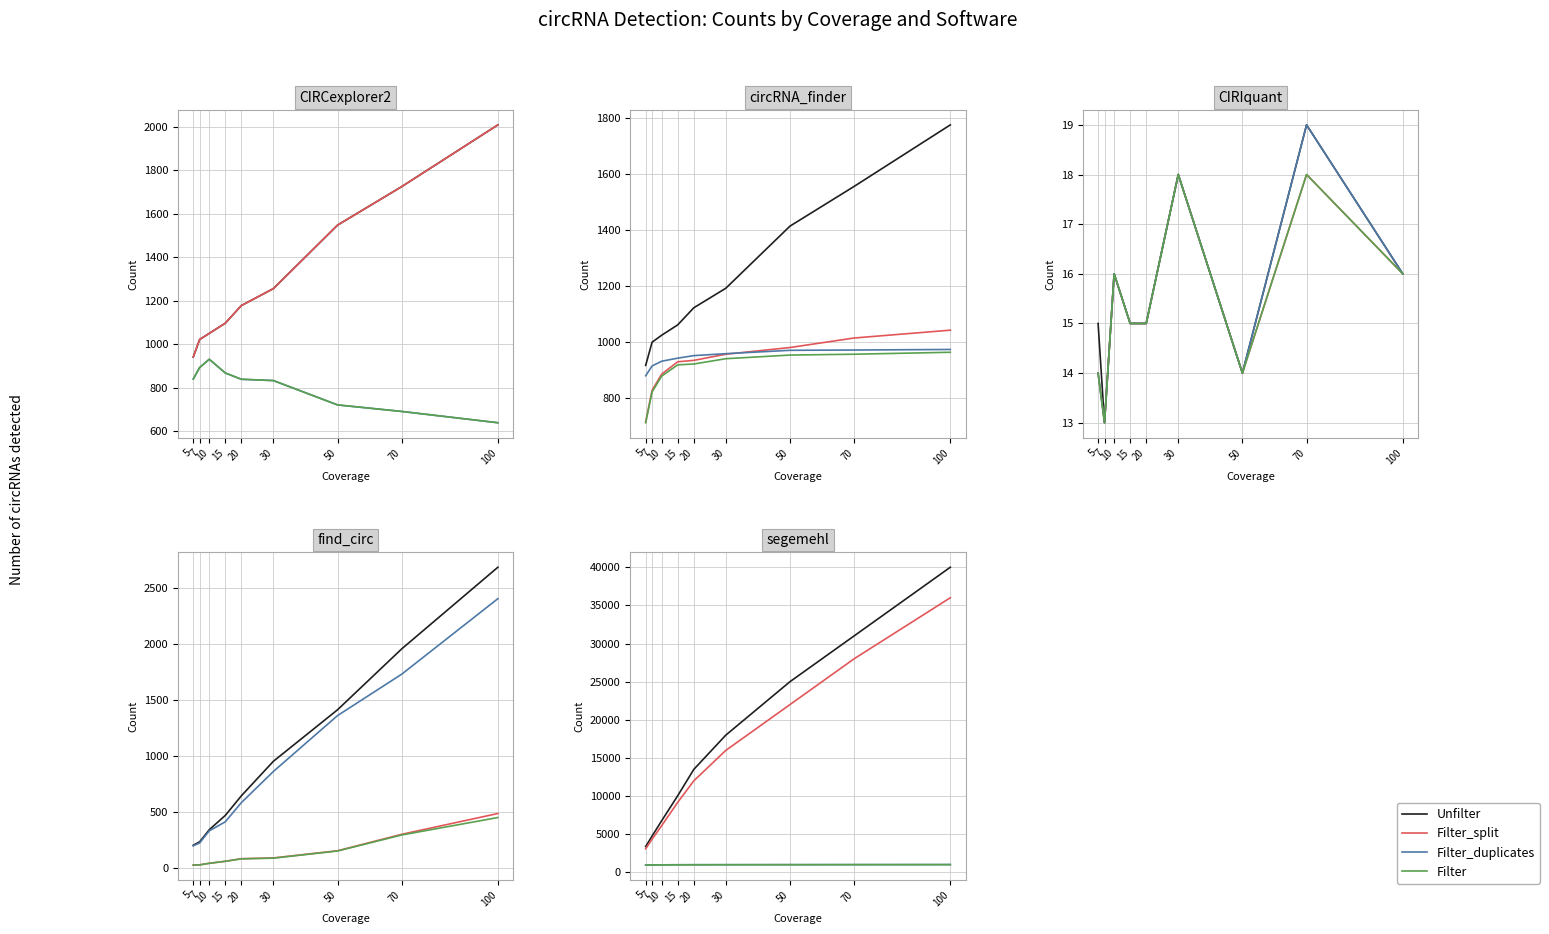

Which label corresponds to the smallest value in the chart?

5